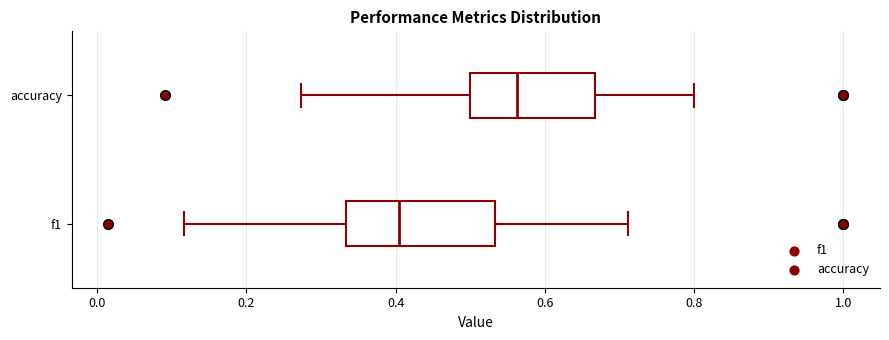

Which box's median line is the furthest to the right?

accuracy